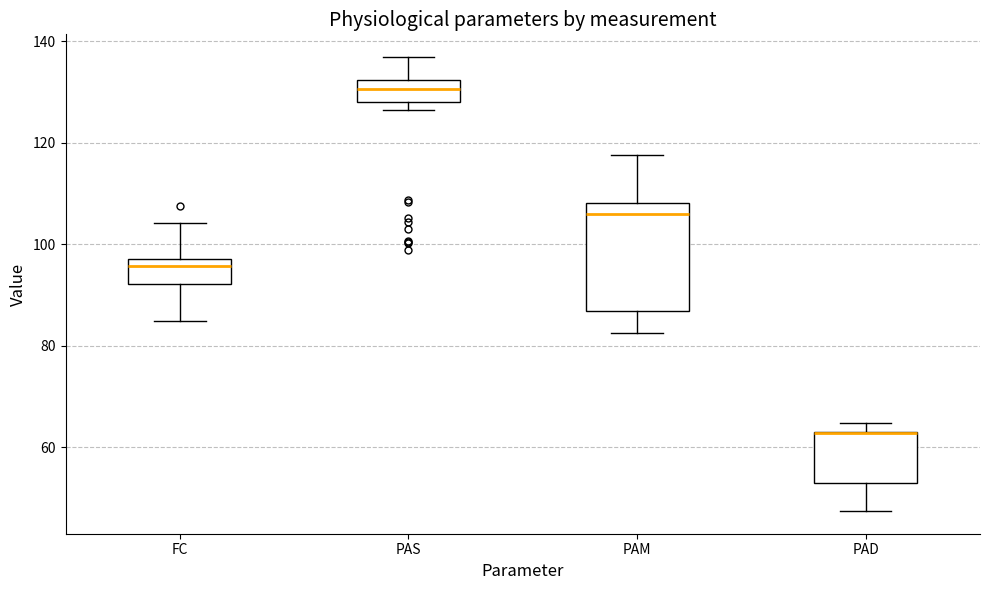

Reading left to right, read every box against the y-axis: the position of its median line, the range the box covers, and the ends of its whiskers. The values are not printed on the chart, so give them approximately, as read against the axis.

FC: median 96, box 92 to 98, whiskers 84 to 104
PAS: median 130, box 128 to 132, whiskers 126 to 136
PAM: median 106, box 86 to 108, whiskers 82 to 118
PAD: median 62 (drawn on the box's upper edge), box 52 to 62, whiskers 48 to 64